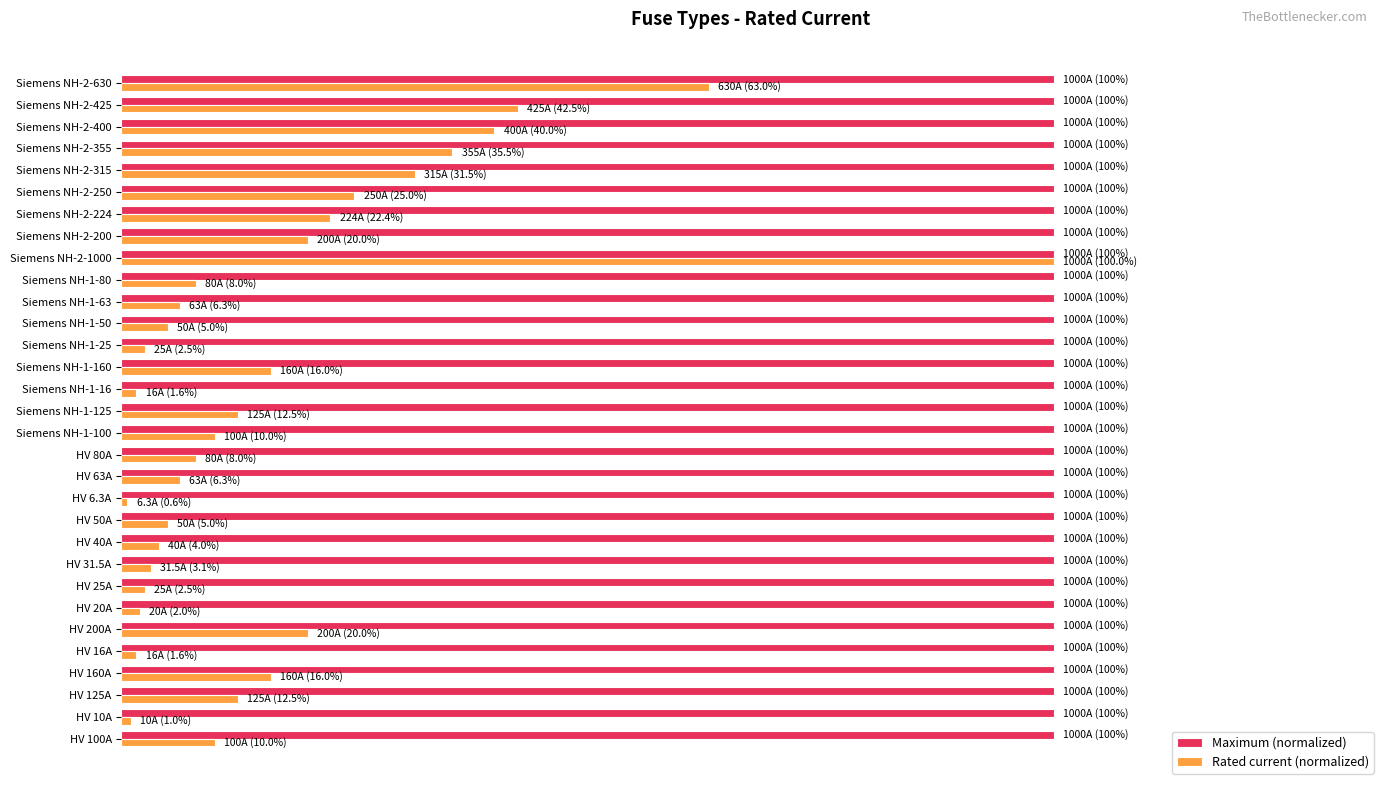

What are all the series names shown in the legend?

Maximum (normalized), Rated current (normalized)